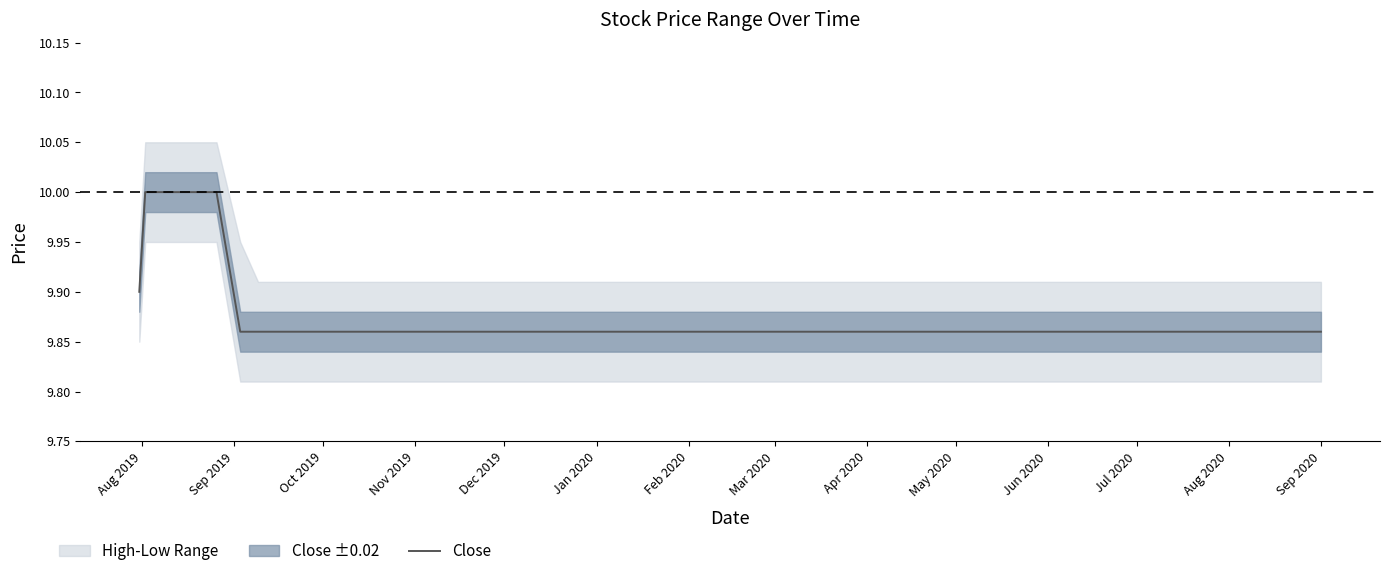

The Close series shows 6.6 at Apr 2020. True or false?

False